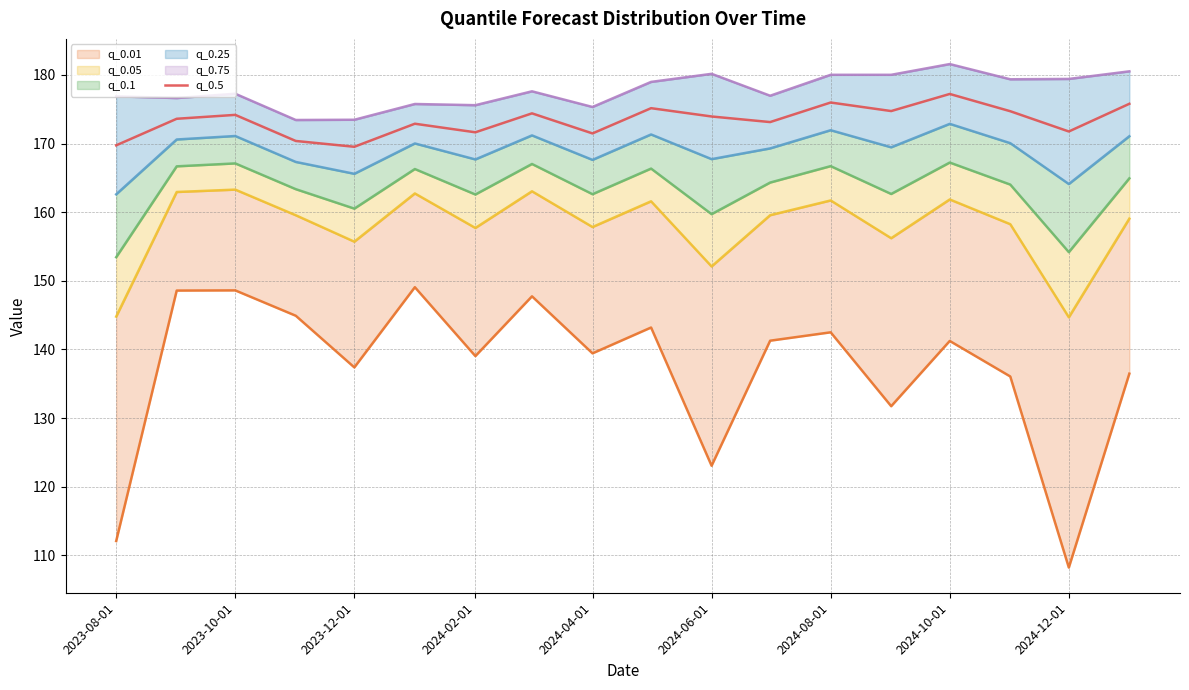

What is the minimum value for q_0.5?

169.5